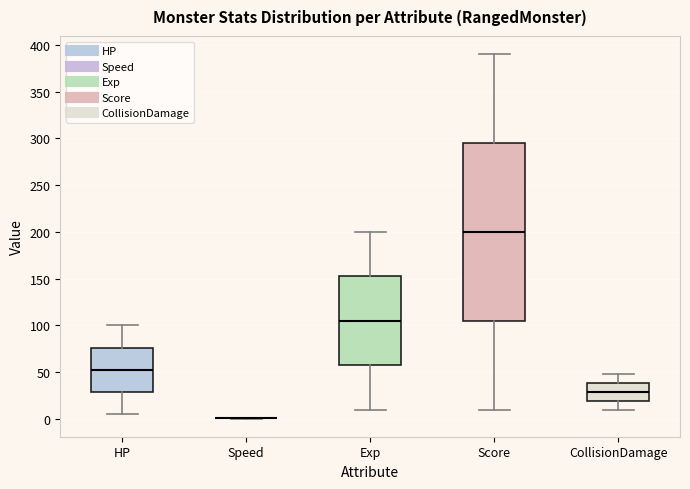

Which box is the tallest, from its lower edge to its upper edge?

Score